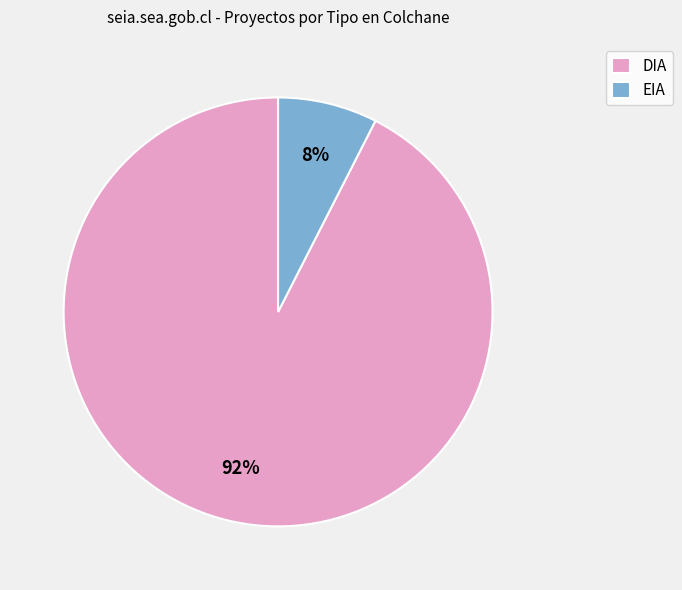

True or false: EIA accounts for 1% of the total.

False